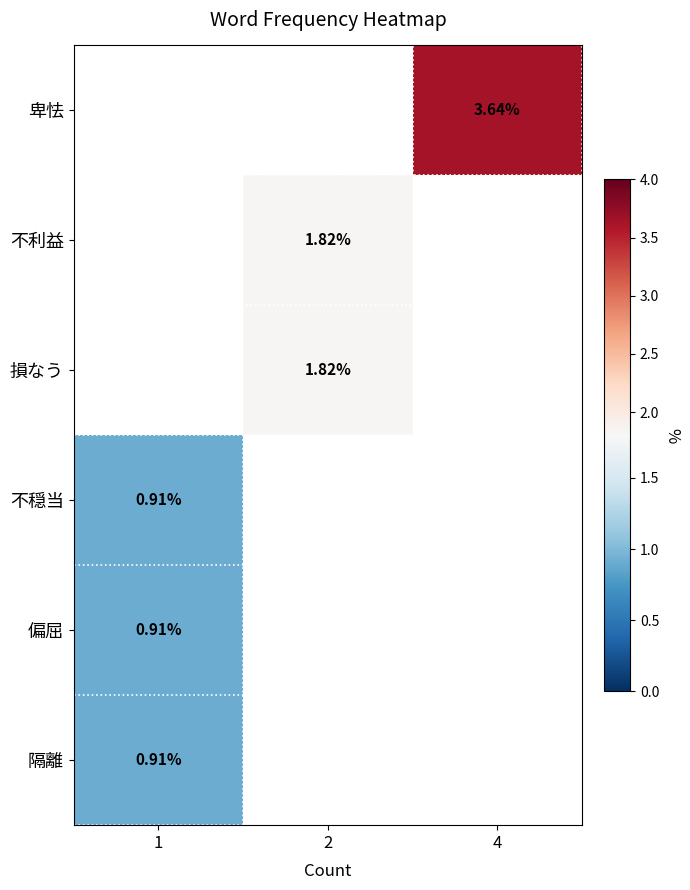

How many values in 不穏当 are above zero?

1